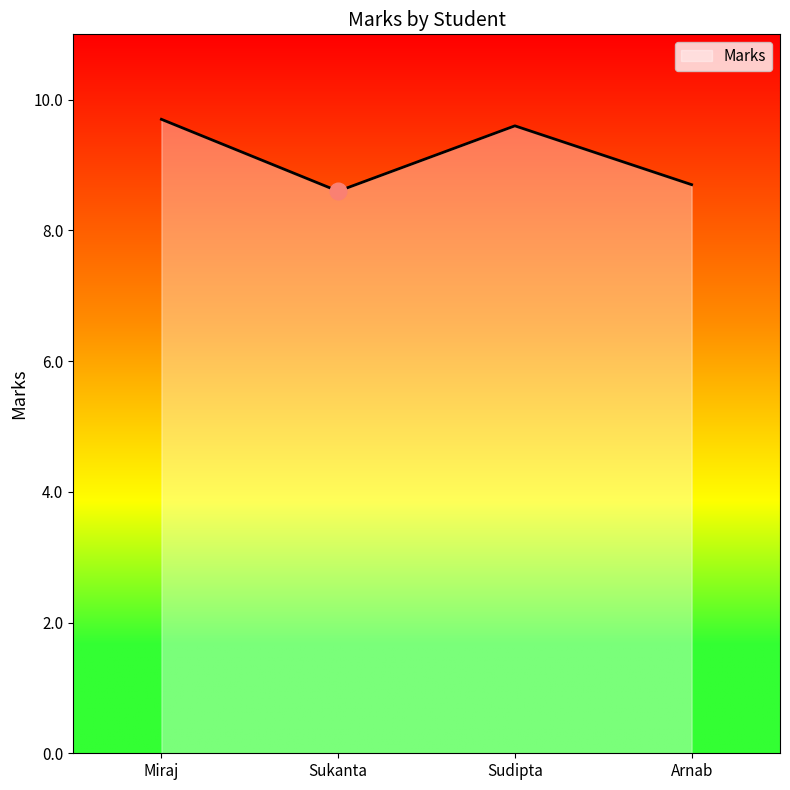

How many distinct data groups are displayed?

1